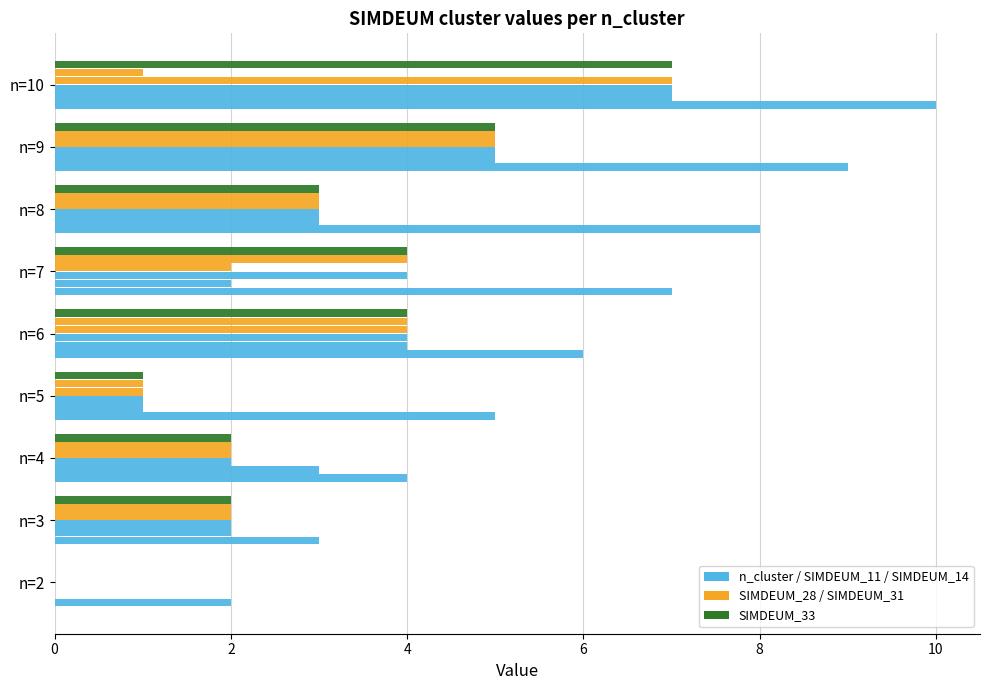

How many categories are shown in the chart?

9